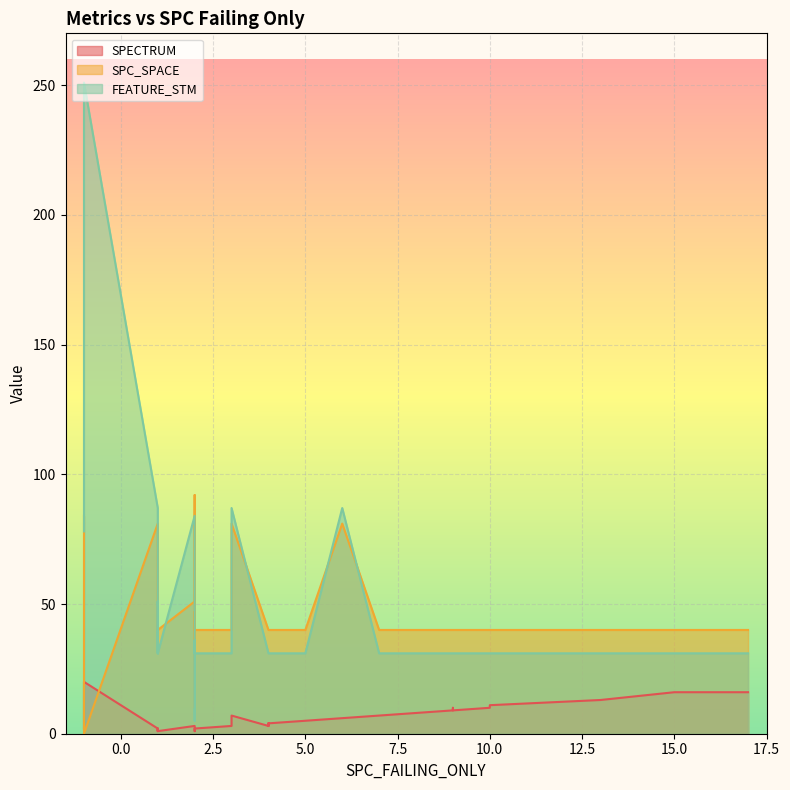

Reading left to right, transcribe all the data shown in this chart.

SPECTRUM: 0=2	1=7	2=2	3=2	4=4	5=3	6=11	7=10	8=3	9=16	10=6	11=4	12=4	13=1	14=1	15=10	16=3	17=3	18=2	19=20	20=9	21=2	22=10	23=3	24=16	25=3	26=1	27=3	28=16	29=13	30=3	31=9	32=4	33=7	34=4	35=1	36=1	37=4	38=5	39=2
SPC_SPACE: 0=81	1=81	2=49	3=40	4=40	5=40	6=40	7=40	8=40	9=40	10=81	11=40	12=40	13=40	14=40	15=40	16=40	17=40	18=47	19=0	20=40	21=84	22=40	23=51	24=40	25=92	26=47	27=40	28=40	29=40	30=40	31=40	32=40	33=40	34=40	35=40	36=49	37=40	38=40	39=10
FEATURE_STM: 0=87	1=87	2=51	3=31	4=31	5=31	6=31	7=31	8=31	9=31	10=87	11=31	12=31	13=31	14=31	15=31	16=31	17=31	18=36	19=251	20=31	21=78	22=31	23=84	24=31	25=78	26=36	27=31	28=31	29=31	30=31	31=31	32=31	33=31	34=31	35=31	36=51	37=31	38=31	39=5